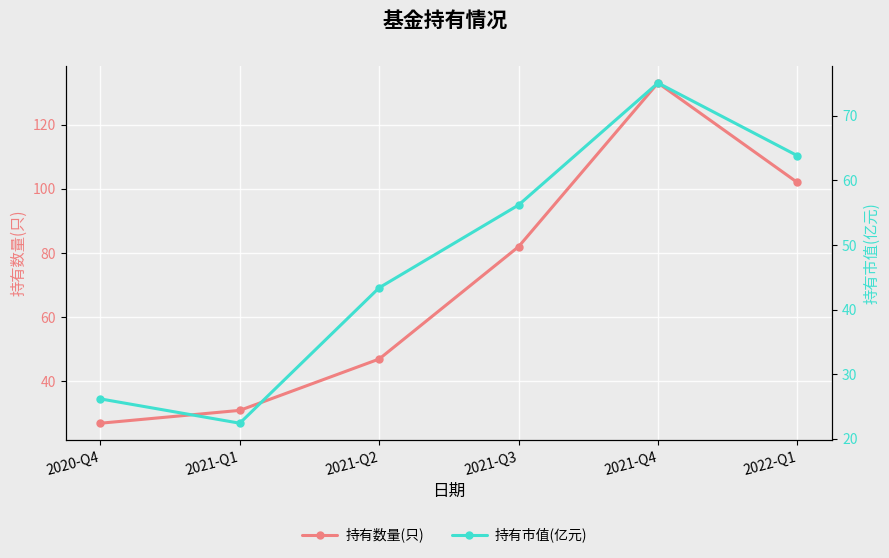

Where is the first local maximum for 持有数量(只)?

2021-Q4